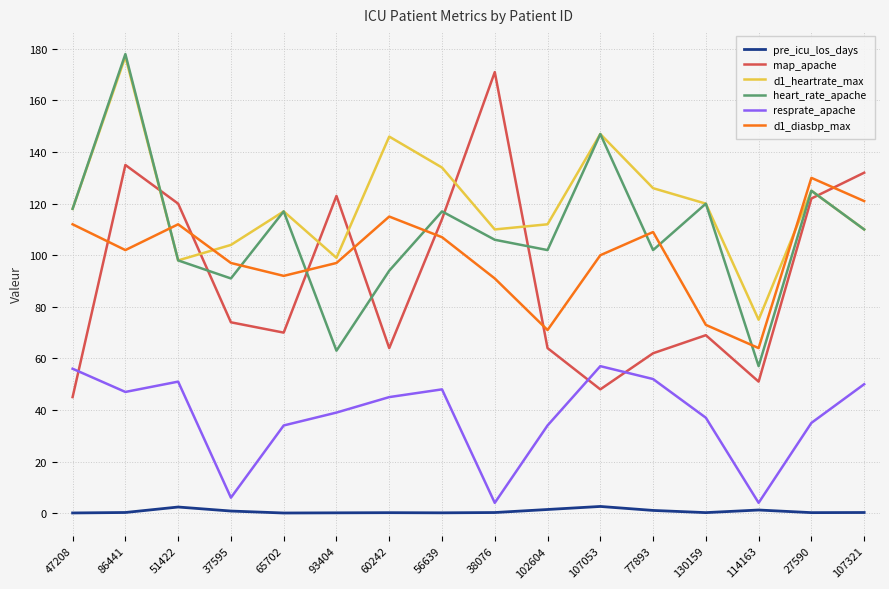

Which series has the widest spread of values?

map_apache